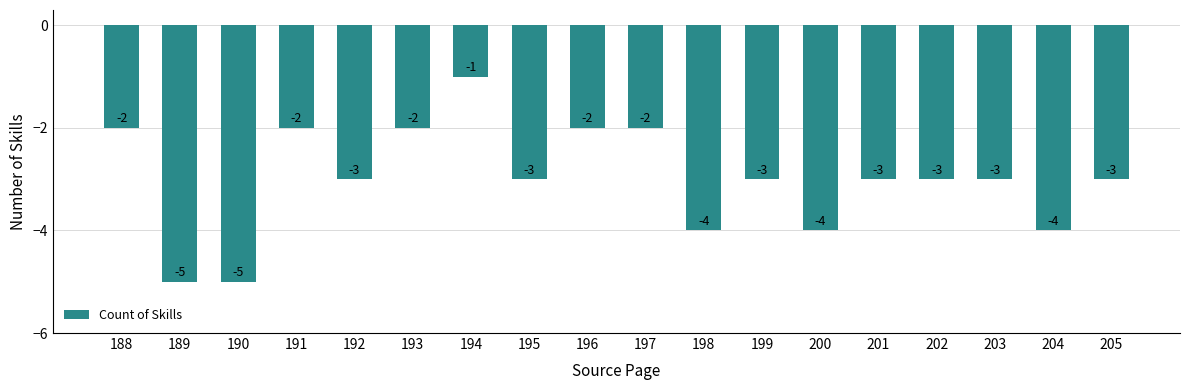

Does the chart contain stacked bars?

No